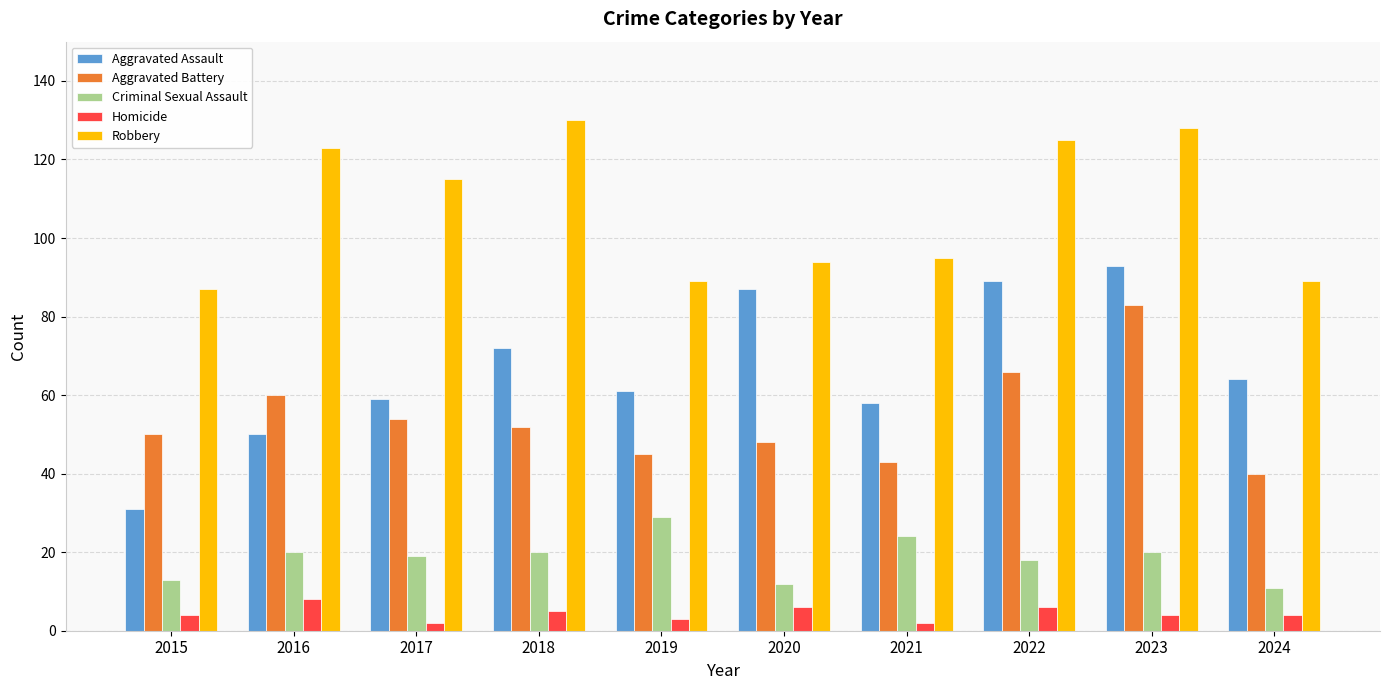

At which label does Aggravated Assault reach its minimum?

2015